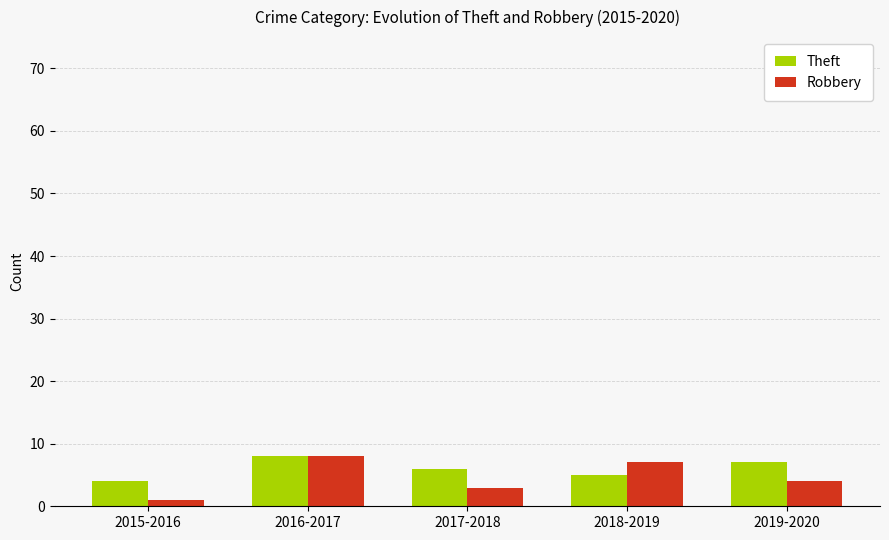

At how many categories does at least one series exceed 3?

5